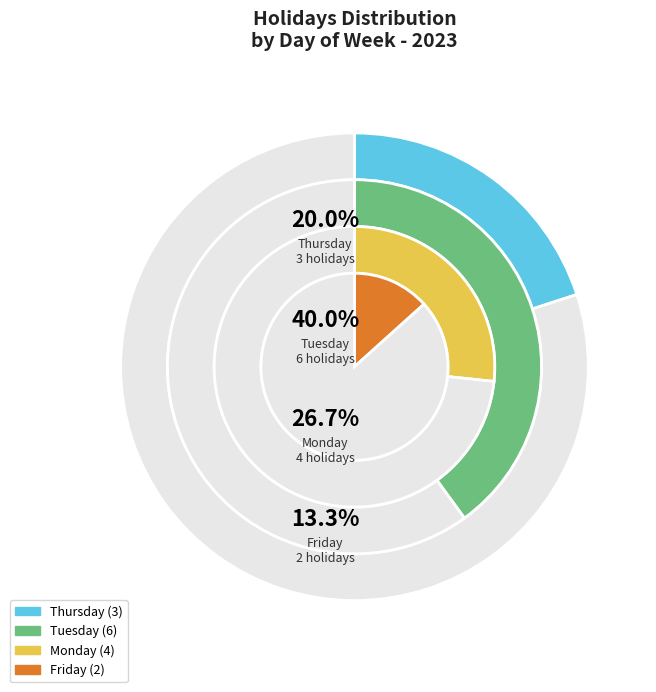

How many slices are in this pie chart?

4